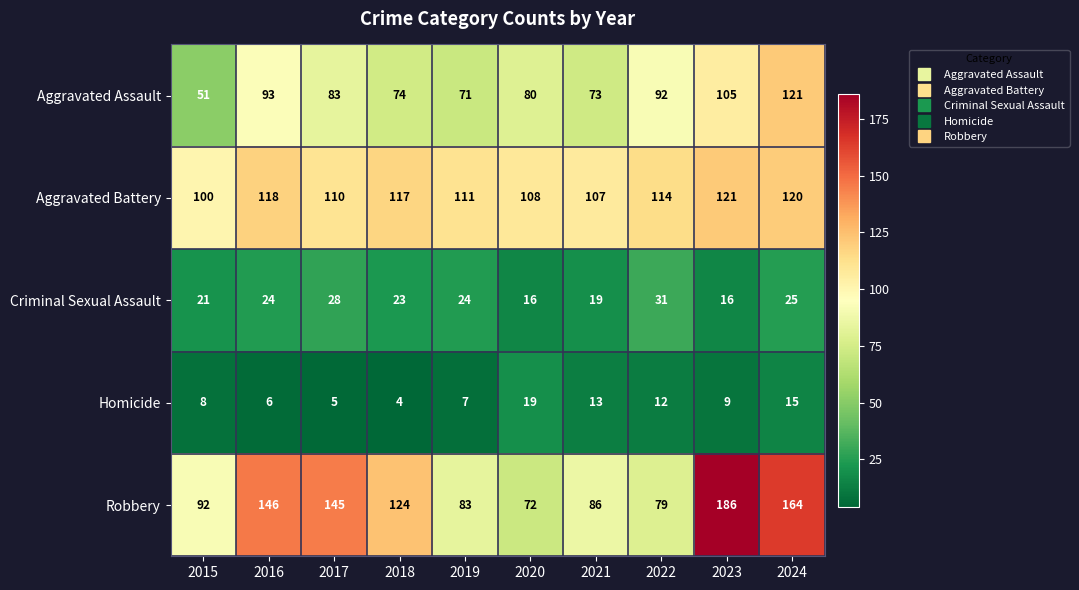

Is it true that Aggravated Assault equals 80 at 2020?

True